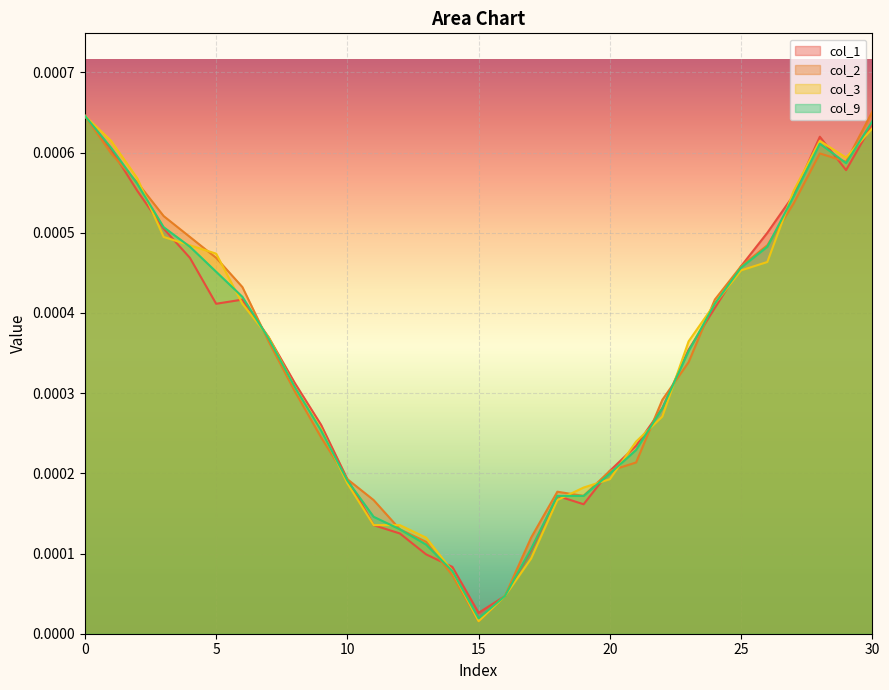

How many intersections are there between col_3 and col_2?

15